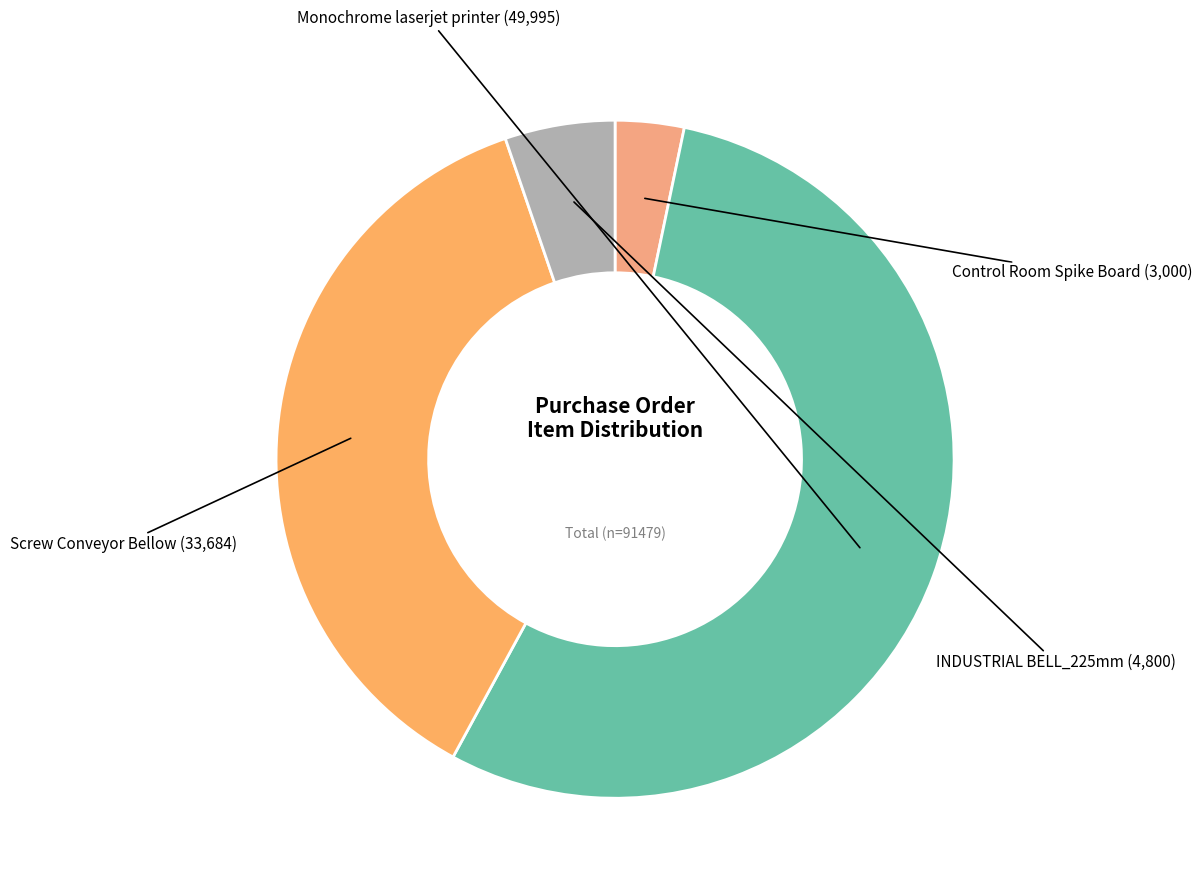

Is there a majority slice in this chart?

Yes